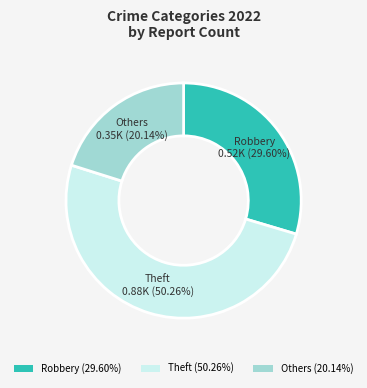

Rank the categories by value from lowest to highest.

Others (20.14%), Robbery (29.60%), Theft (50.26%)